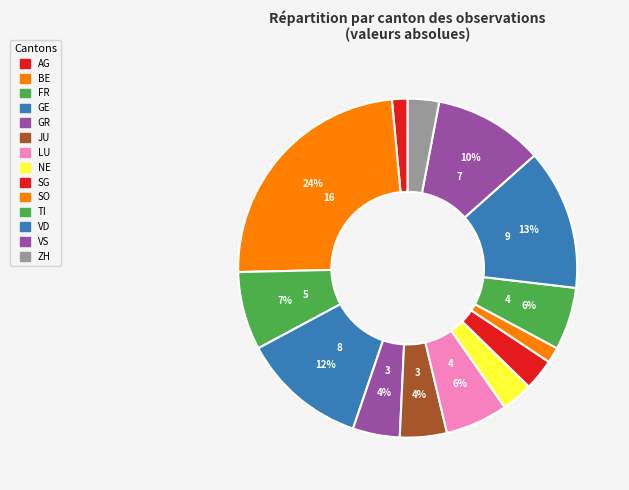

What is the smallest slice in the pie chart?

AG